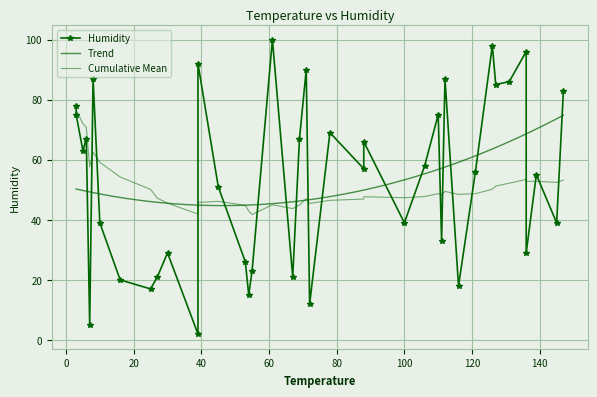

What is the maximum value shown in the chart?

100